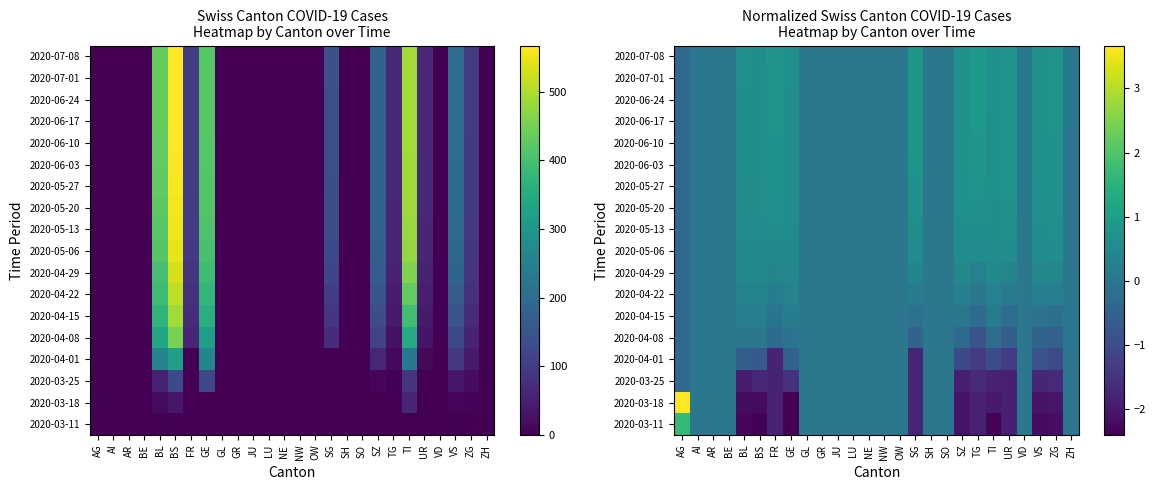

Count the number of data series in this chart.

18